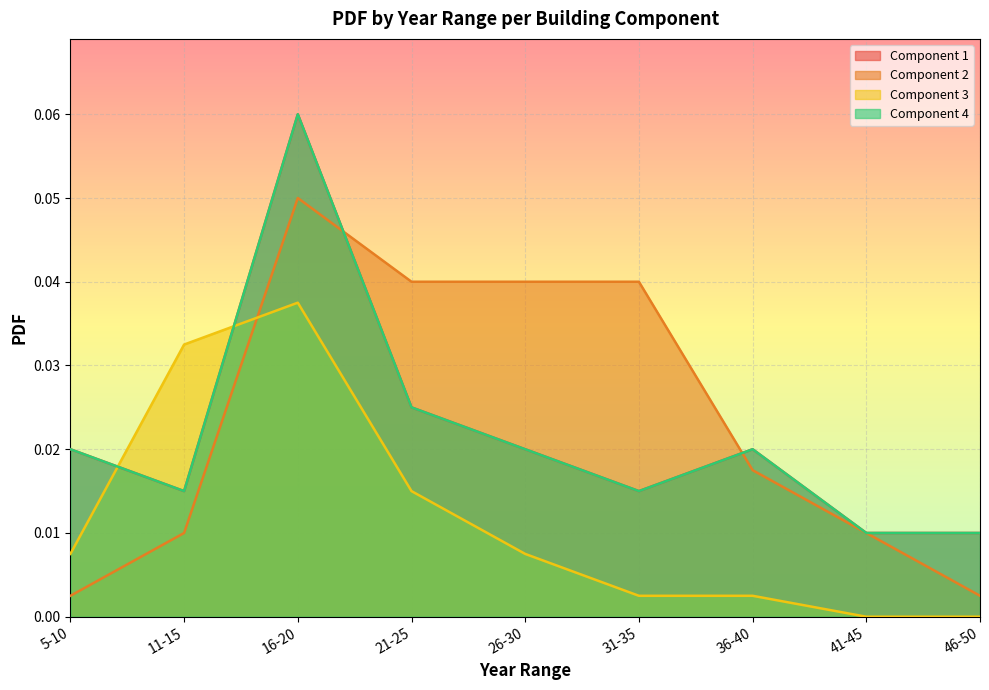

What are all the series names shown in the legend?

Component 1, Component 2, Component 3, Component 4